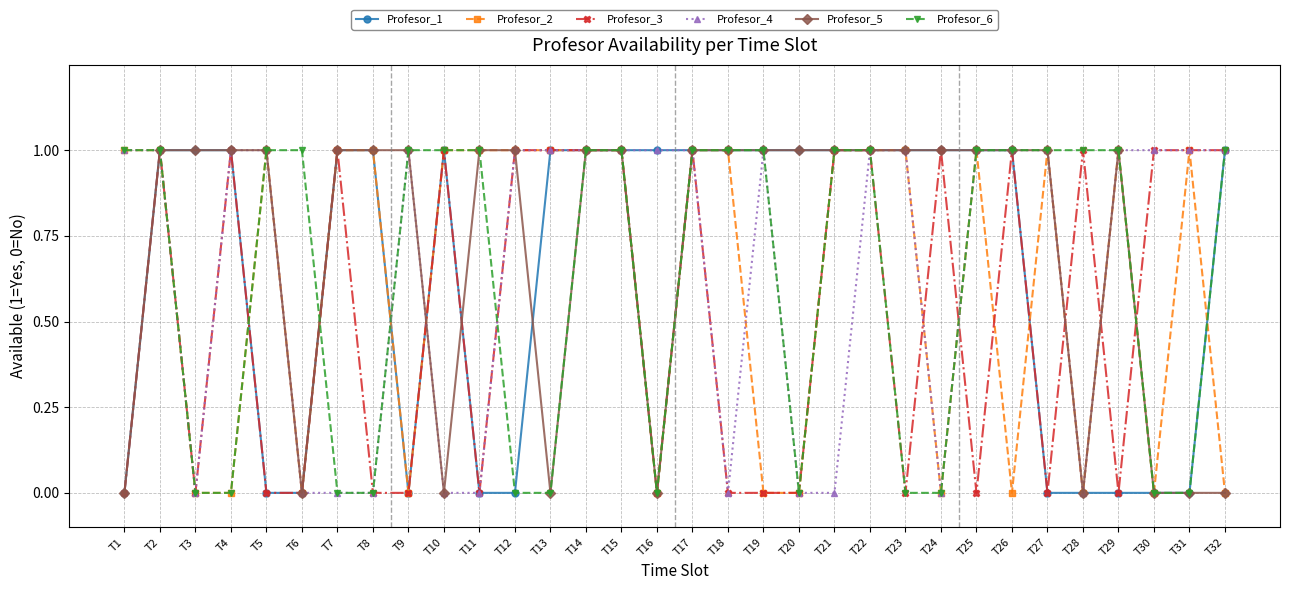

Does the chart have visible grid lines?

Yes